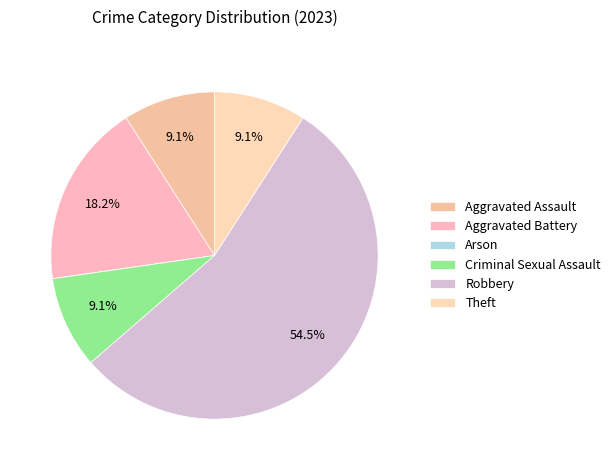

To the nearest percent, what is the average slice percentage?

17%